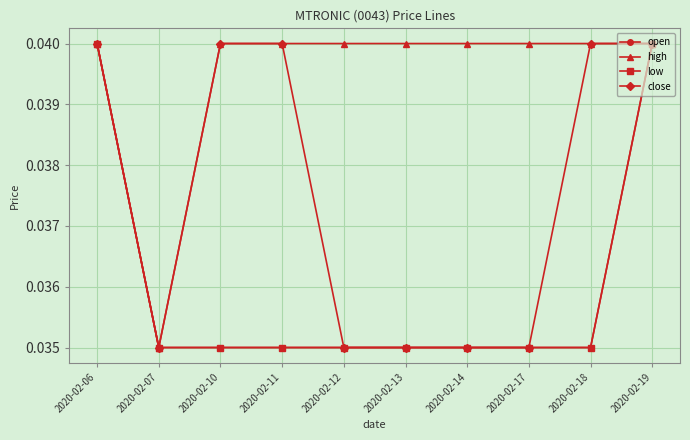

Is this an area chart (filled region under the line)?

No